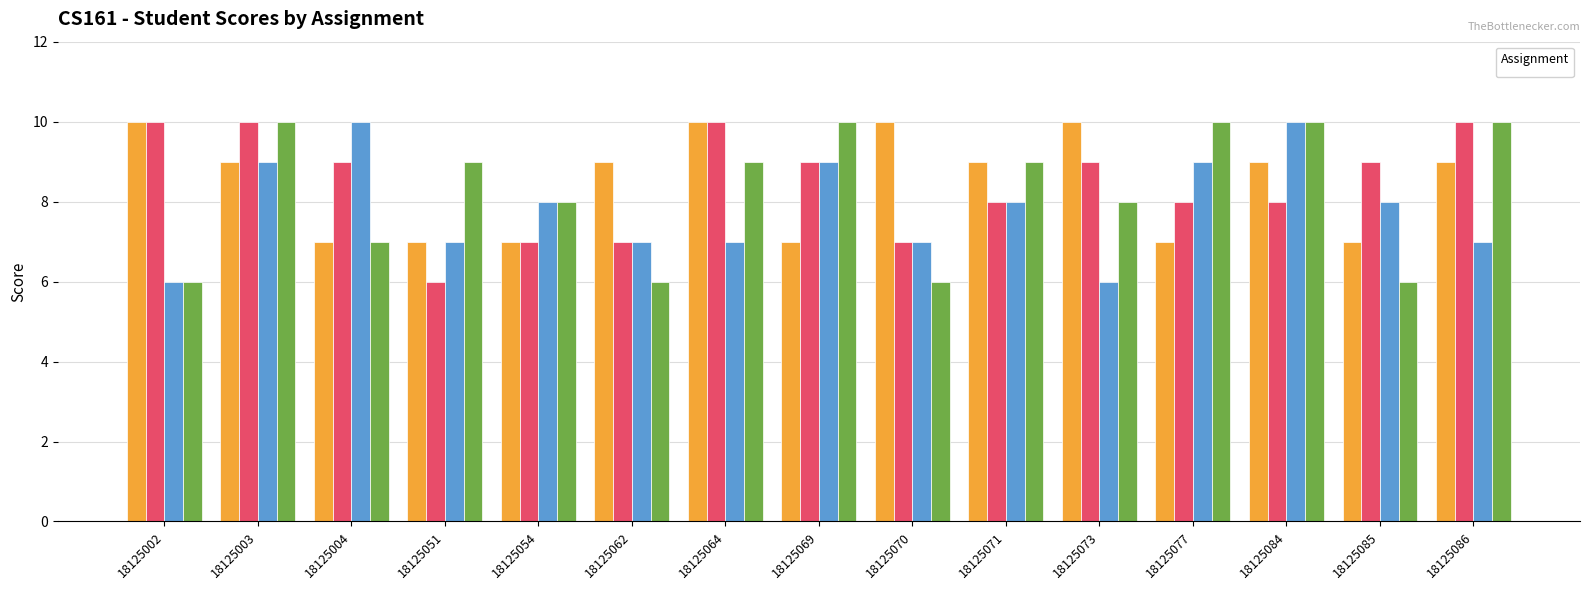

List the series in order of their peak value, lowest first.

_1, _2, _3, _4